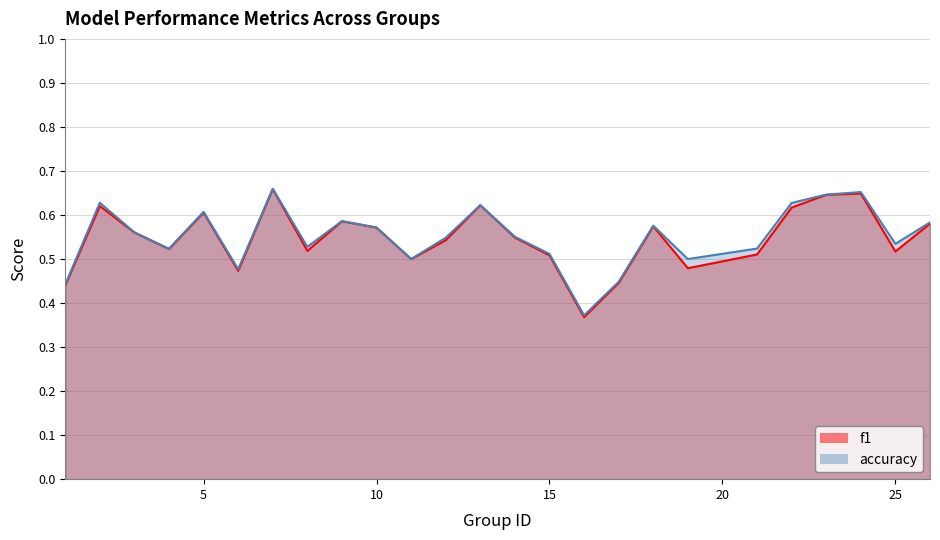

True or false: accuracy and f1 intersect in this chart.

False